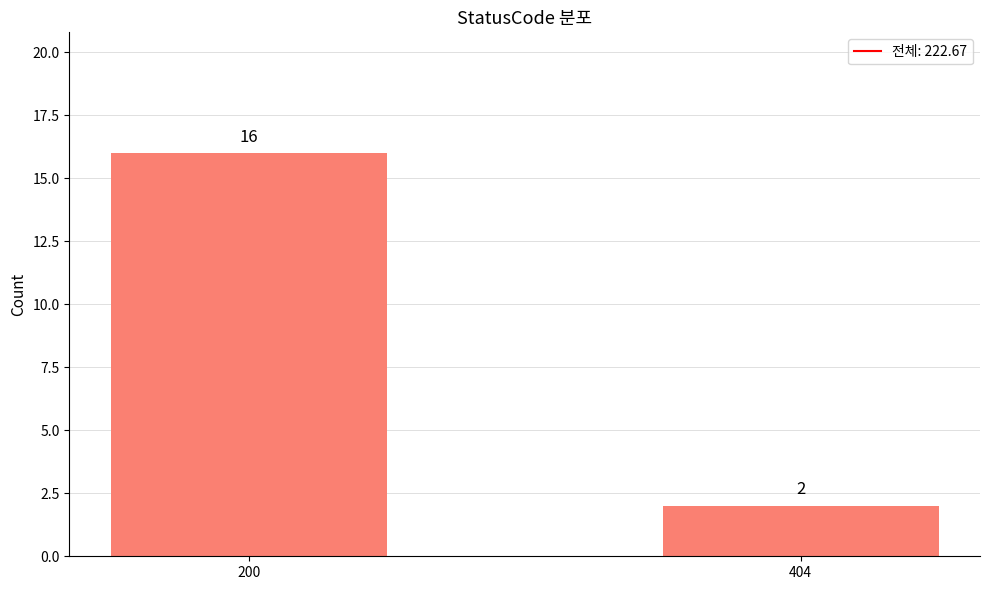

Rank the categories by value from lowest to highest.

404, 200